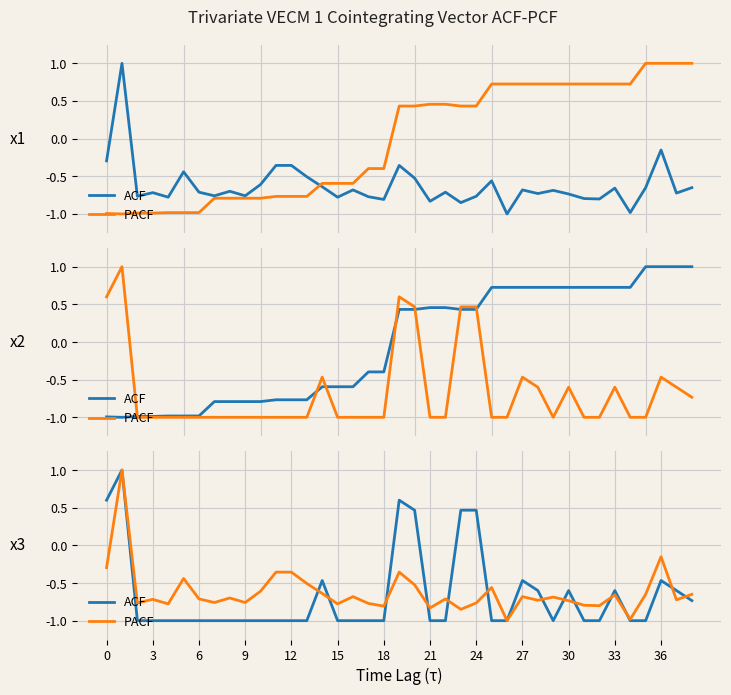

How many times do PACF and ACF cross each other?

13